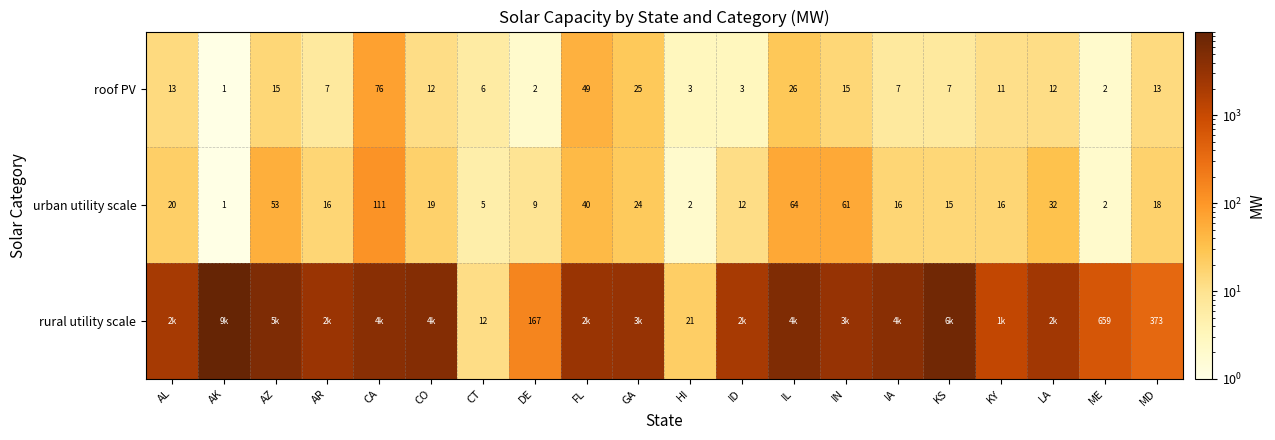

What is the sum of the urban utility scale values at ID and AZ?

65